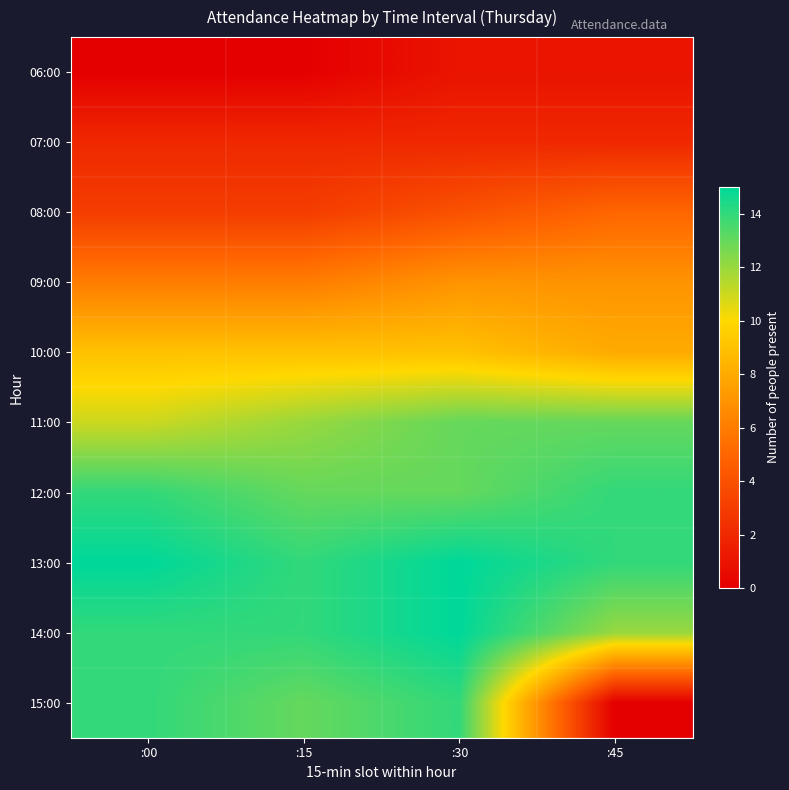

Between :30 and :45, which series saw the biggest shift?

15:00